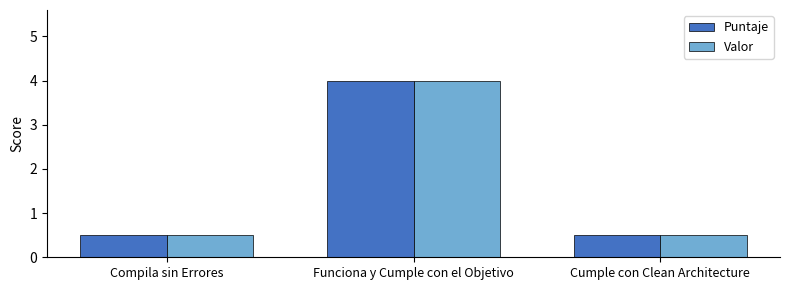

Is it true that Valor equals 0.2 at Cumple con Clean Architecture?

False